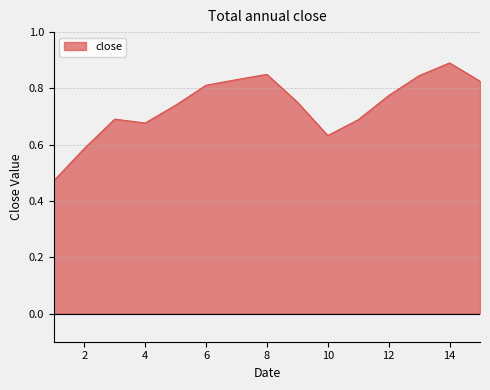

What is the difference between the maximum and minimum values?

0.4